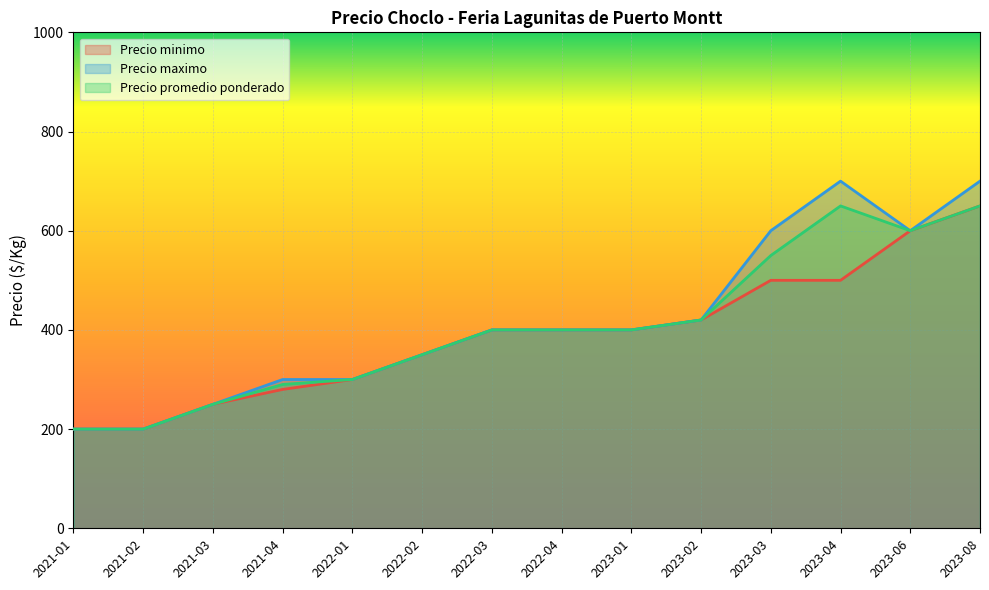

True or false: Precio minimo and Precio promedio ponderado cross at least once.

False